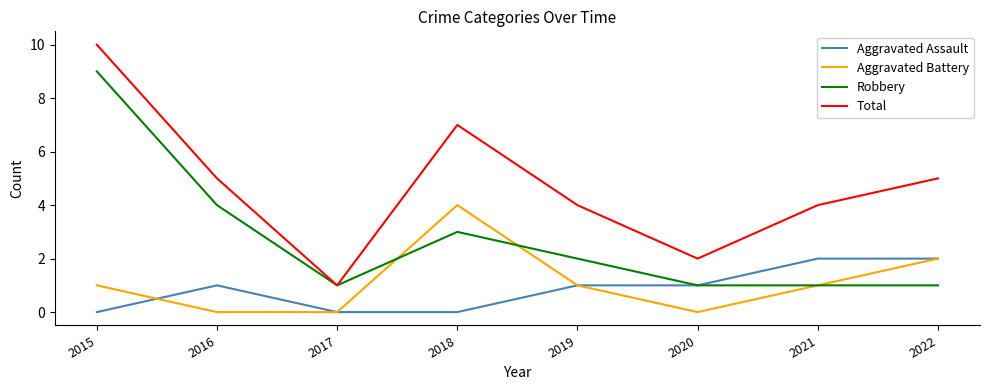

Which series has the widest spread of values?

Total